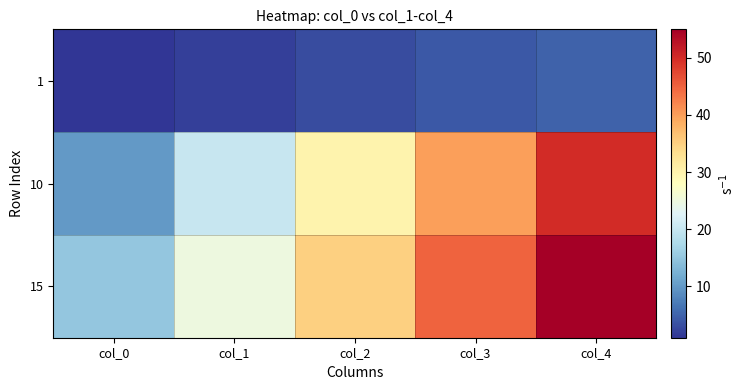

Reading left to right, extract all data points from this chart.

1: col_0=1	col_1=2	col_2=3	col_3=4	col_4=5
10: col_0=10	col_1=20	col_2=30	col_3=40	col_4=50
15: col_0=15	col_1=25	col_2=35	col_3=45	col_4=55